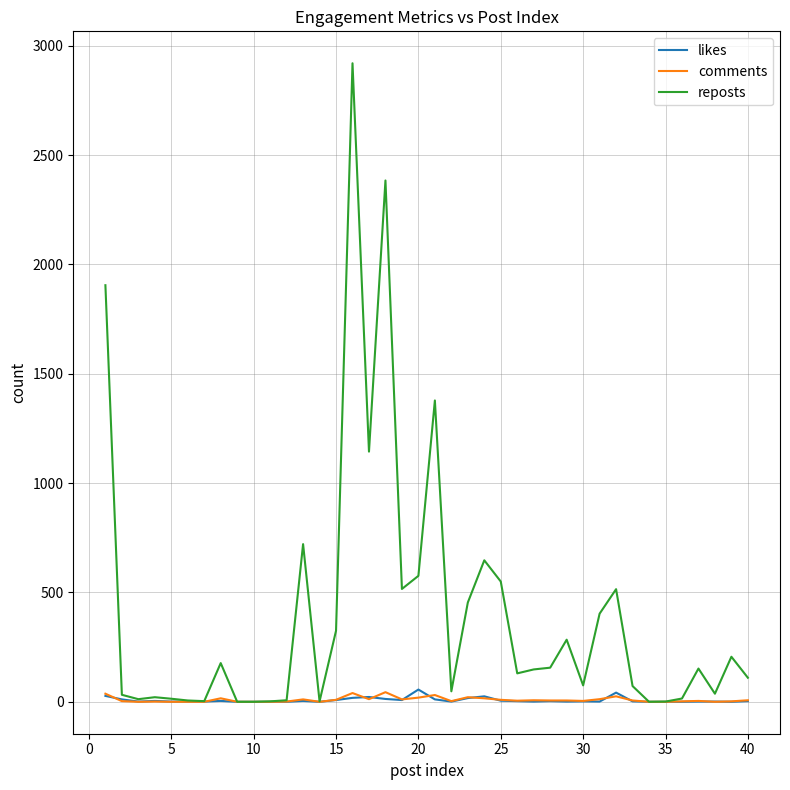

Which series has the largest total across all categories?

reposts